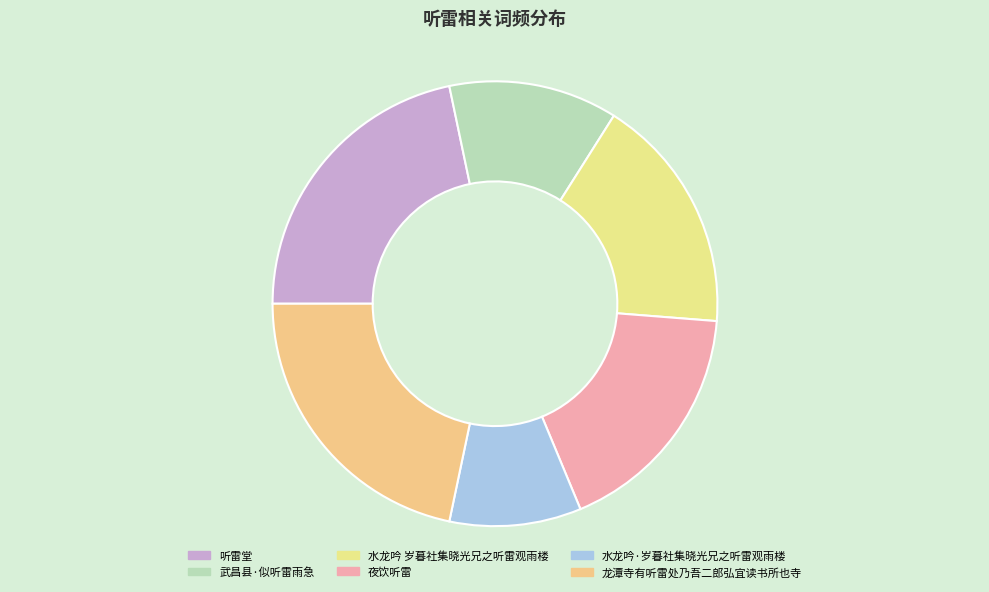

What is the smallest slice in the pie chart?

水龙吟·岁暮社集晓光兄之听雷观雨楼